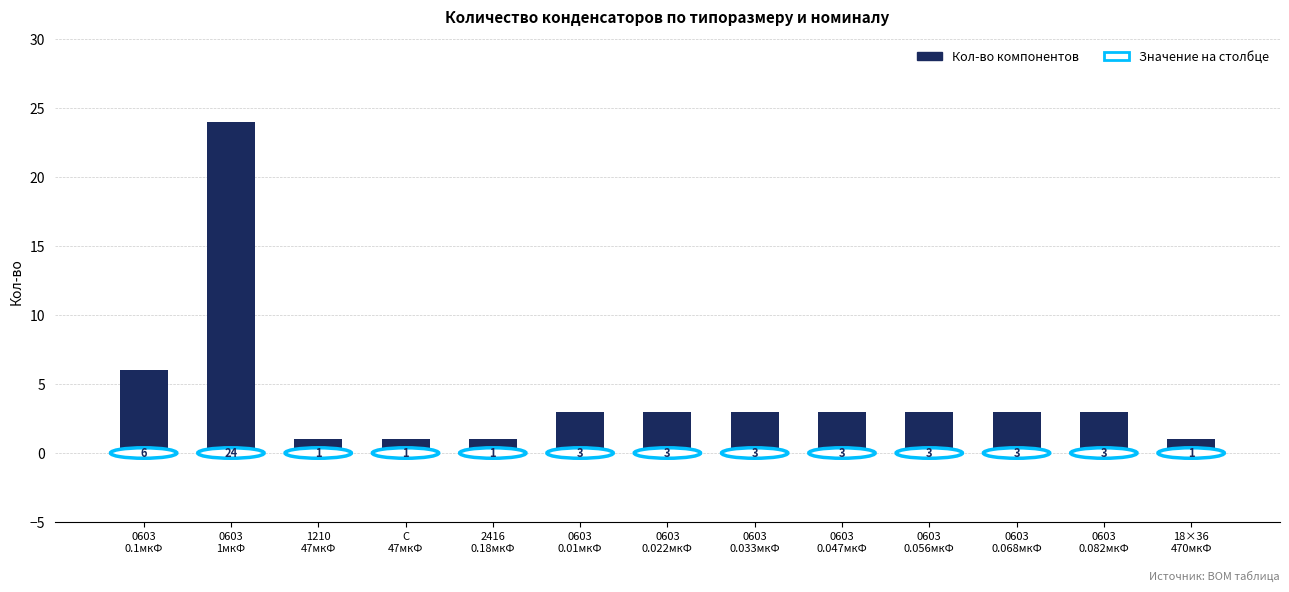

What is the greatest value displayed?

24